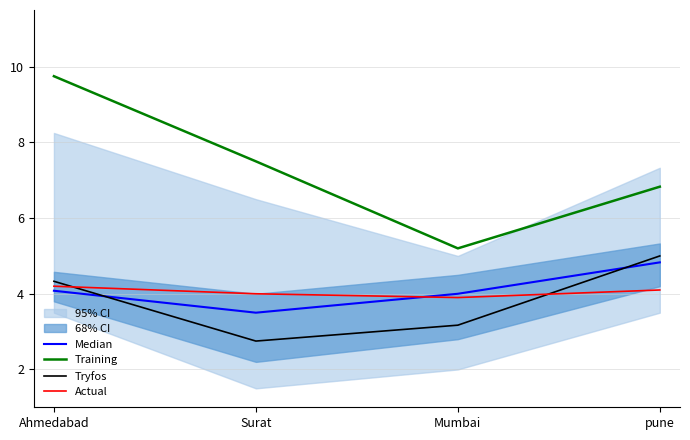

Reading left to right, list all the values displayed in this chart.

Median: Ahmedabad=4.1	Surat=3.5	Mumbai=4.0	pune=4.8
Training: Ahmedabad=9.8	Surat=7.5	Mumbai=5.2	pune=6.8
Tryfos: Ahmedabad=4.3	Surat=2.8	Mumbai=3.2	pune=5.0
Actual: Ahmedabad=4.2	Surat=4.0	Mumbai=3.9	pune=4.1